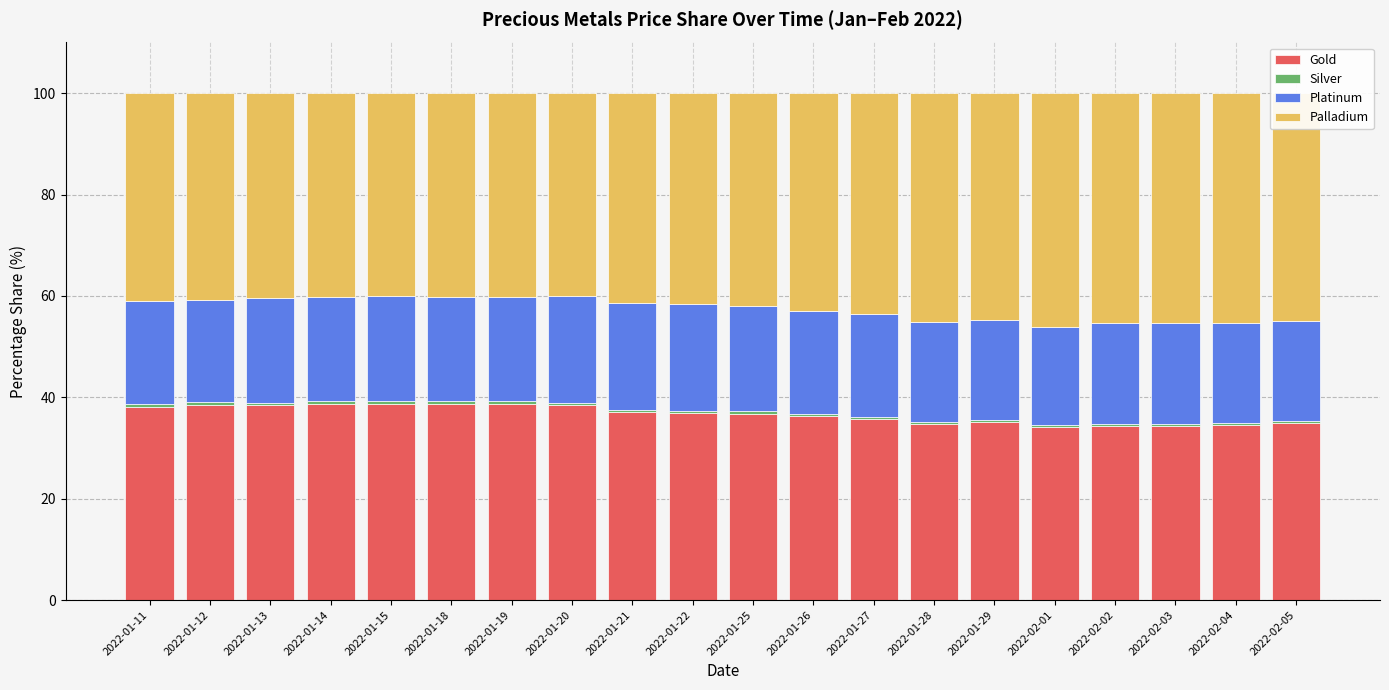

How many bars are there in total?

20